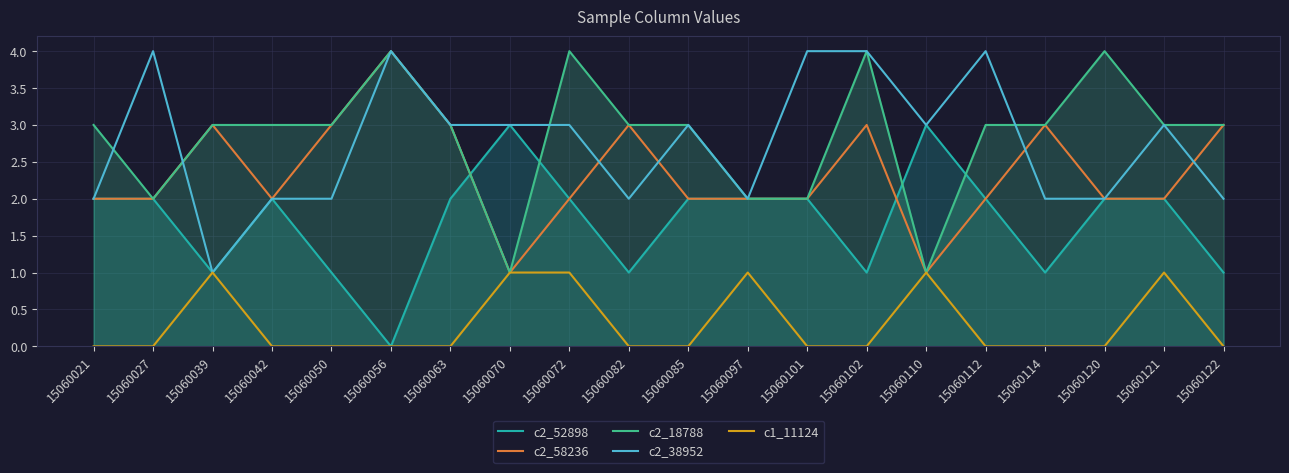

The c2_18788 series shows 1 at 15060120. True or false?

False